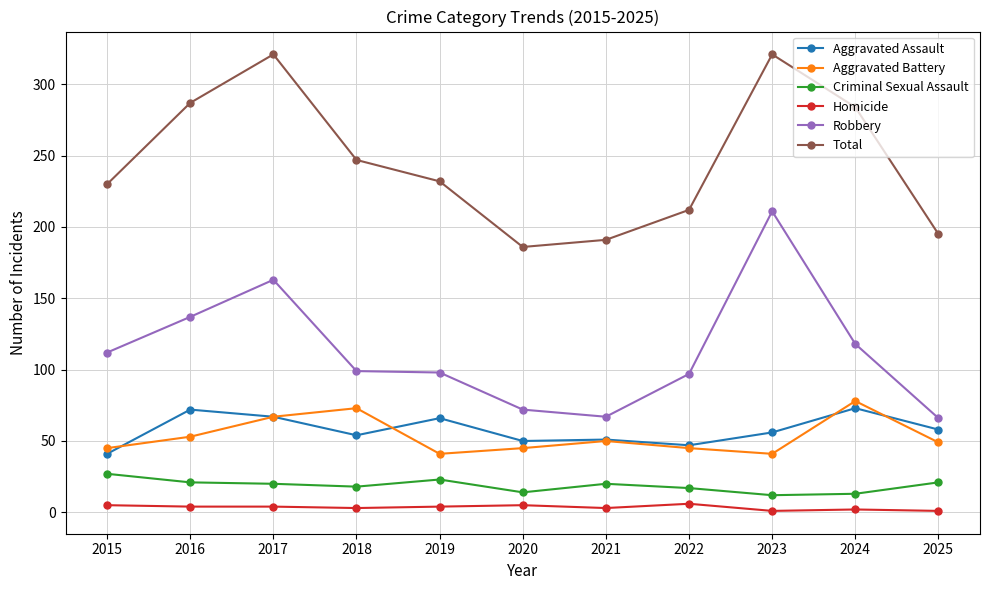

What is the difference between the maximum and second lowest values in the Robbery series?

144